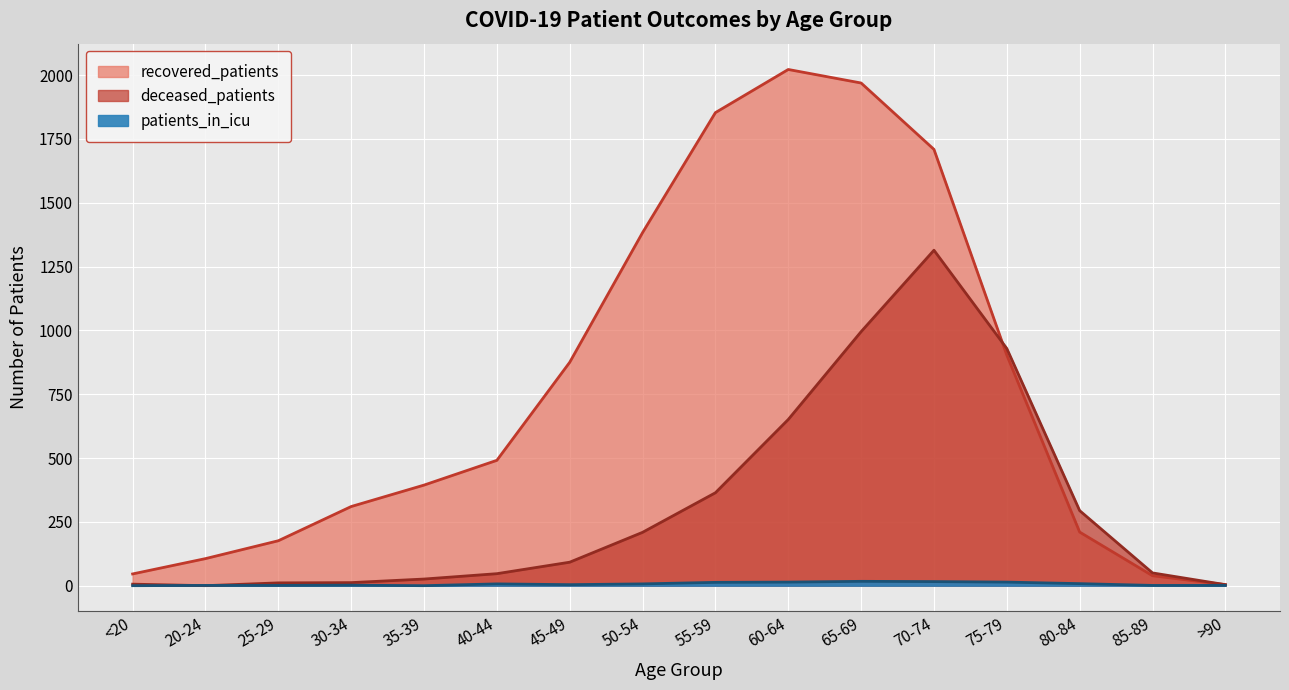

List the labels in order of recovered_patients value, largest first.

60-64, 65-69, 55-59, 70-74, 50-54, 75-79, 45-49, 40-44, 35-39, 30-34, 80-84, 25-29, 20-24, <20, 85-89, >90